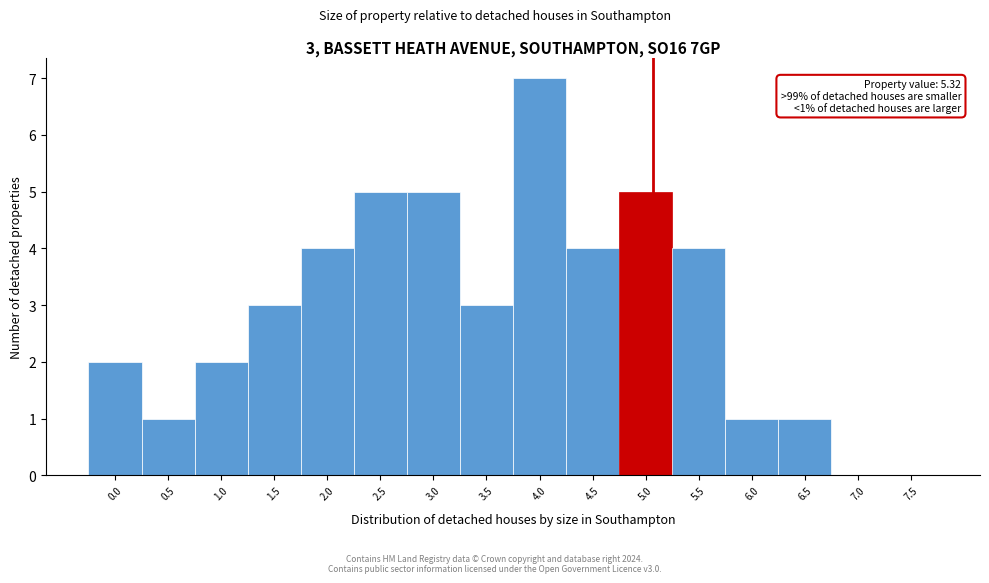

Reading left to right, what are all the values shown in this chart?

0.0=2	0.5=1	1.0=2	1.5=3	2.0=4	2.5=5	3.0=5	3.5=3	4.0=7	4.5=4	5.0=5	5.5=4	6.0=1	6.5=1	7.0=0	7.5=0